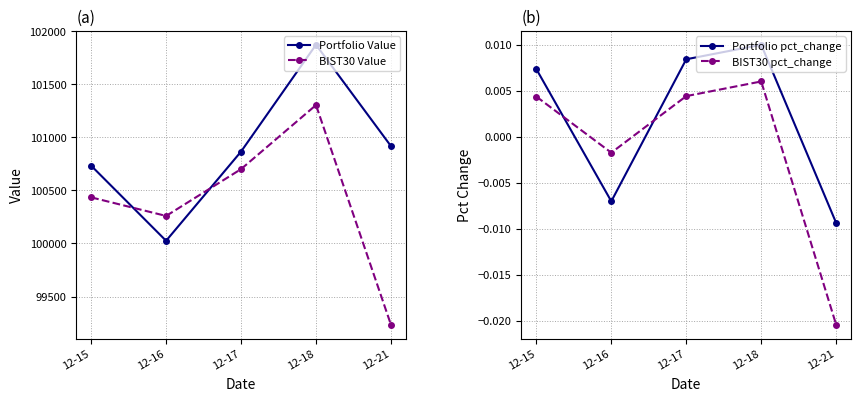

At which category is the sum across all series the highest?

12-18